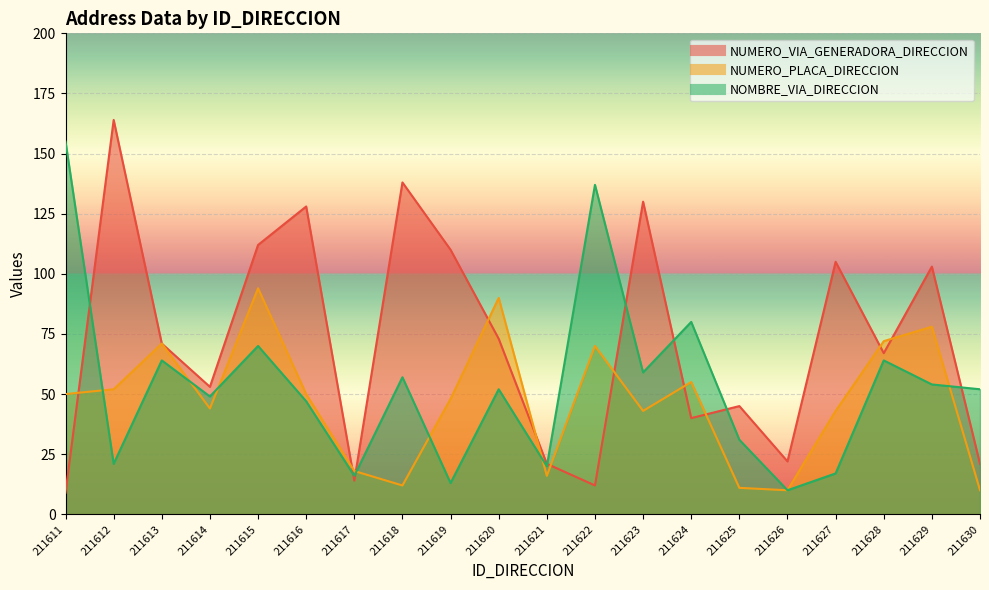

At 211615, list the series in order from largest to smallest.

NUMERO_VIA_GENERADORA_DIRECCION, NUMERO_PLACA_DIRECCION, NOMBRE_VIA_DIRECCION